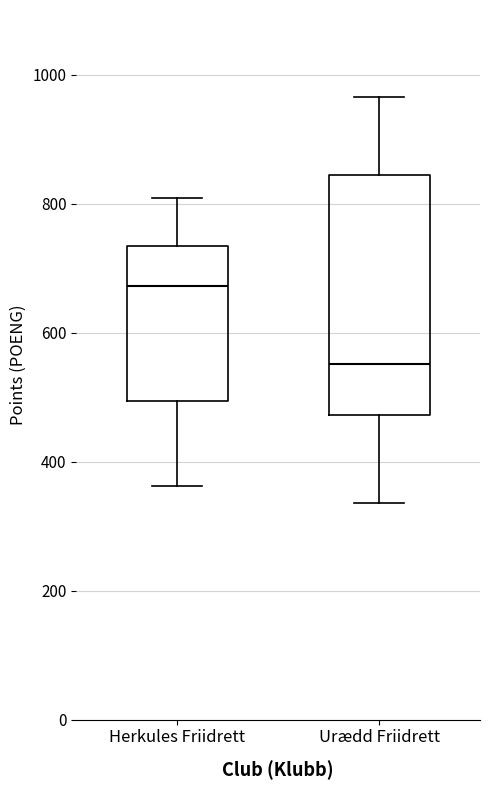

Where does the upper whisker of the box for Herkules Friidrett end on the y-axis? The values are not printed on the chart, so give them approximately, as read against the axis.

800